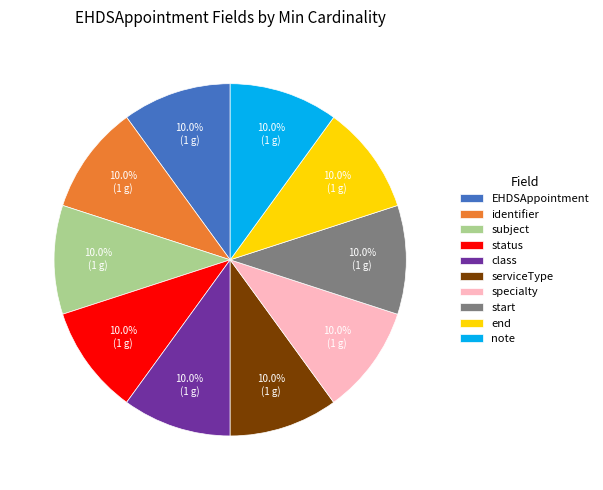

How many segments does this pie chart have?

10